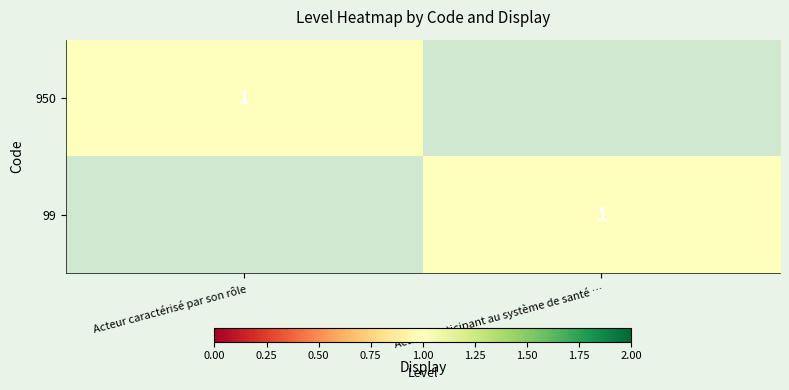

True or false: 950 has a value of 1 at Acteur caractérisé par son rôle.

True